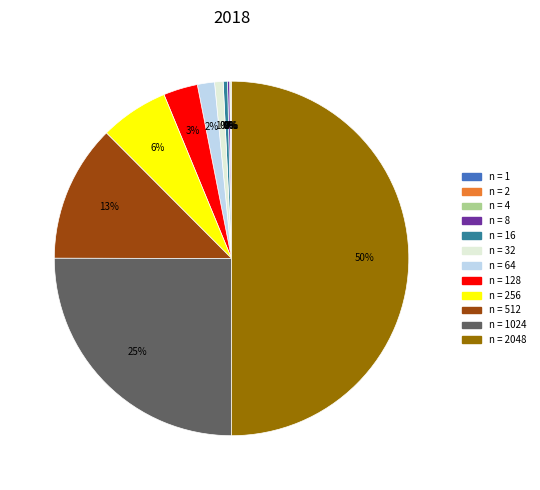

To the nearest percent, what is the average slice percentage?

8%